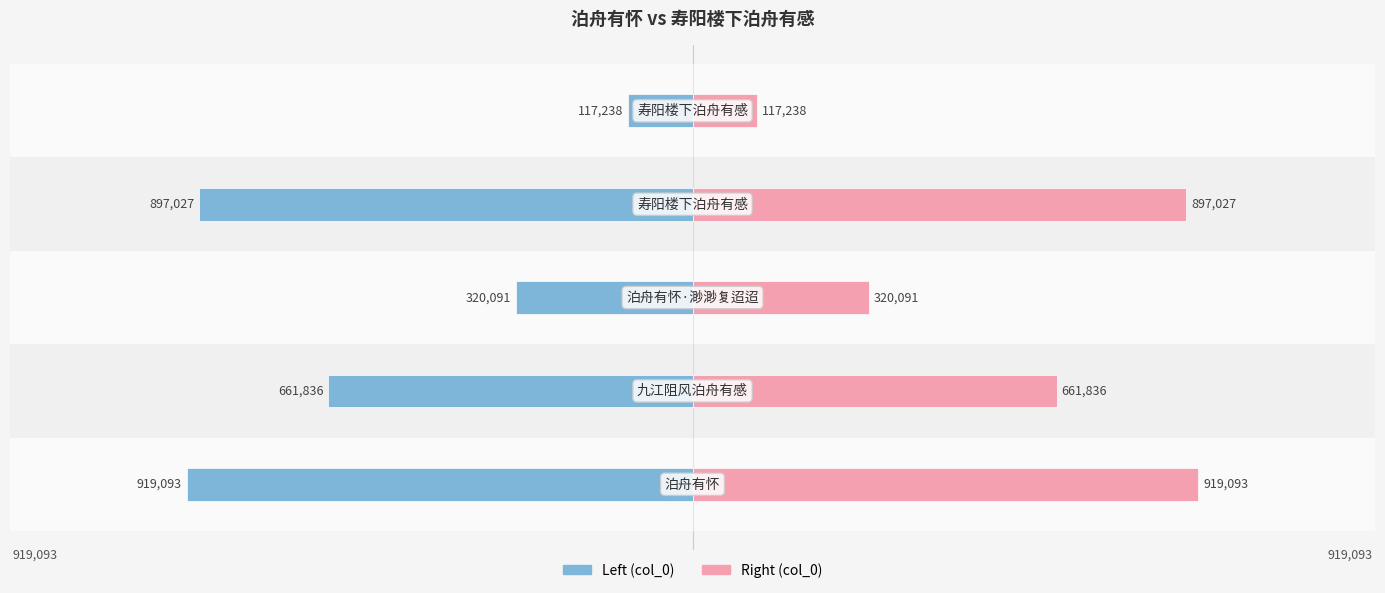

Rank the series by their average value, from highest to lowest.

col_0 (right), col_0 (left)